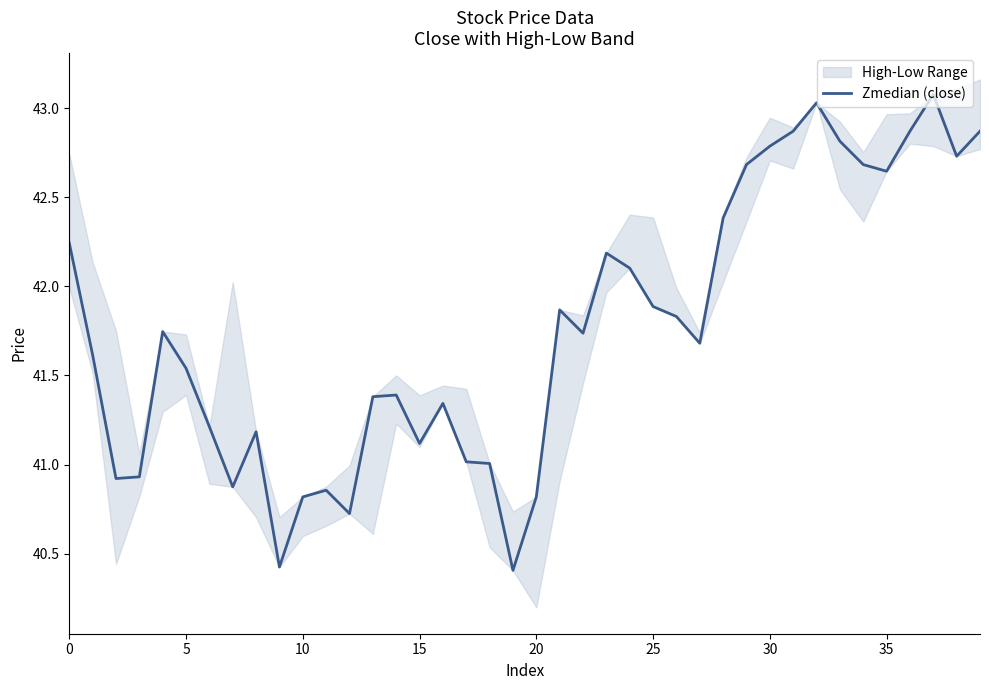

What is the sum of all values?

1670.3